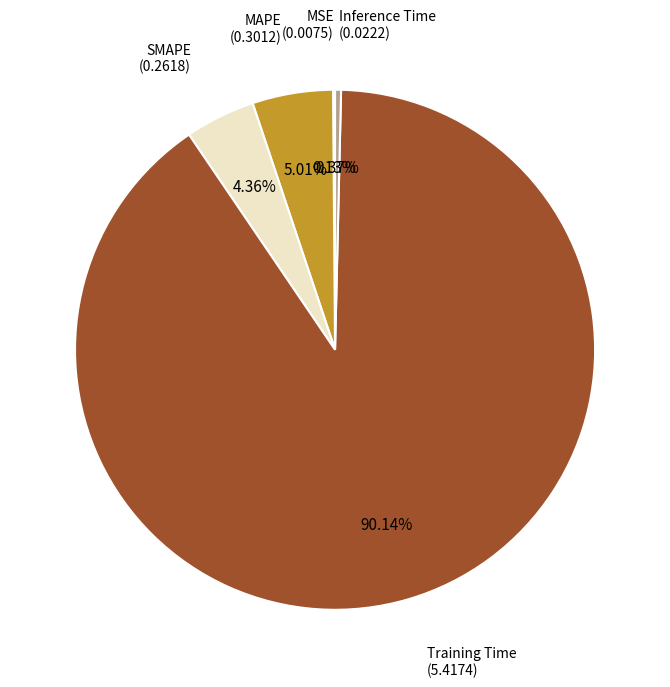

To the nearest percent, what percentage of the pie is MAPE?

5%